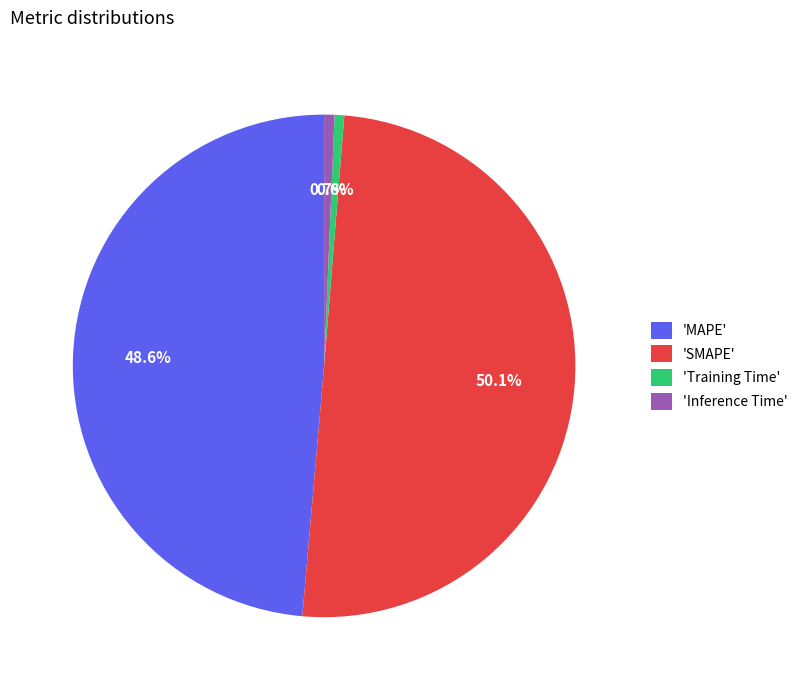

How many slices are in this pie chart?

4